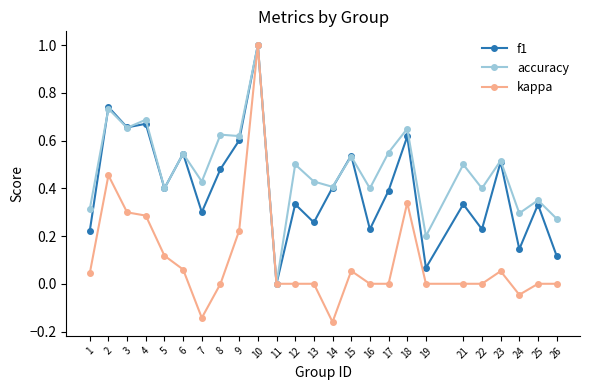

Which series has the largest range (max minus min)?

kappa